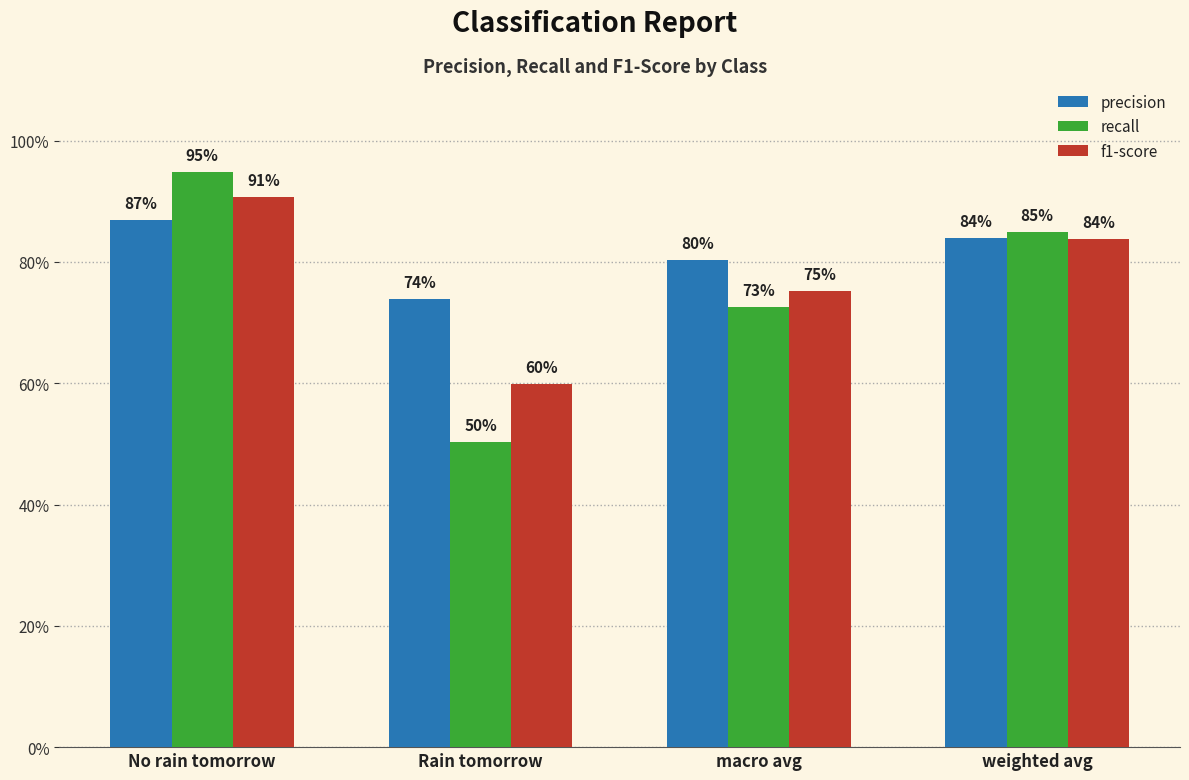

Are the bars grouped side by side (vs. stacked)?

Yes